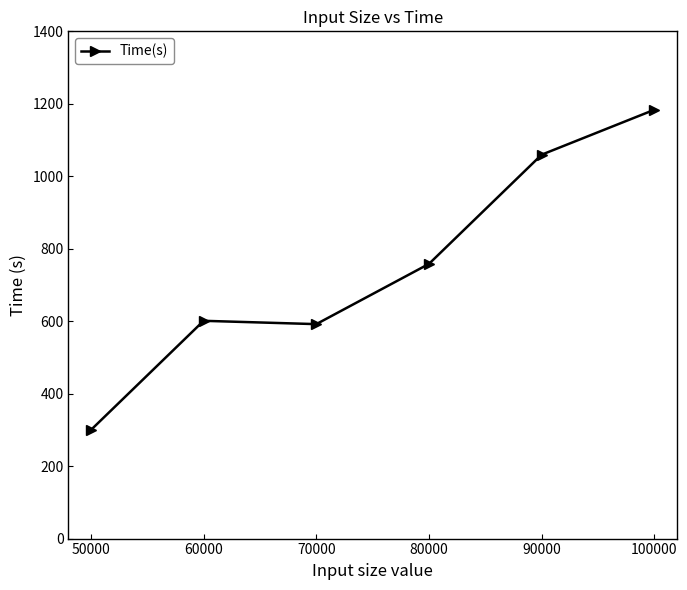

Is it true that the value at 60000 is 142.7?

False